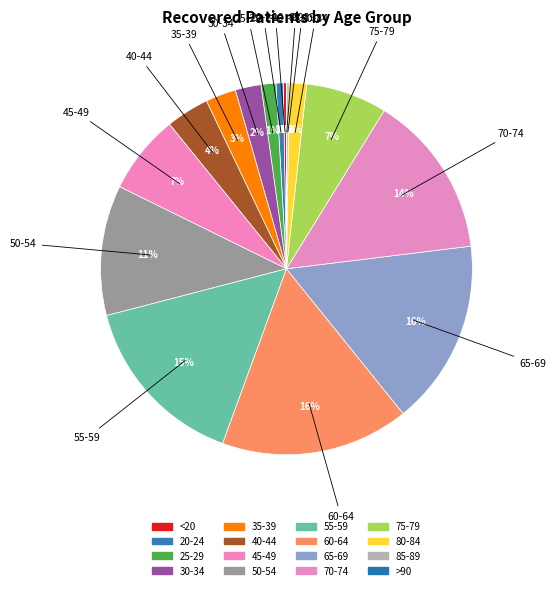

To the nearest percent, what is the difference between the largest and smallest slice percentages?

16%